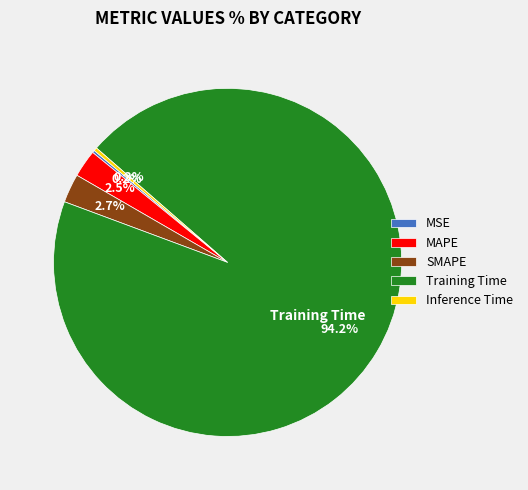

Which slice is the largest?

Training Time